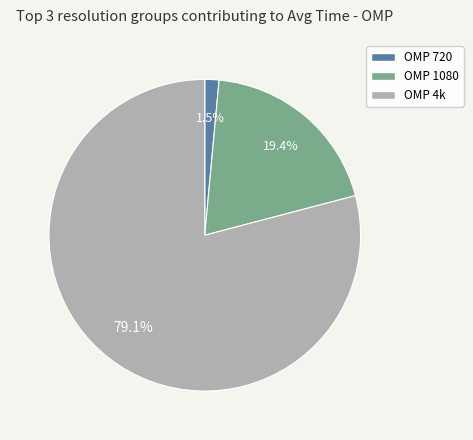

Which slice is the largest?

OMP 4k